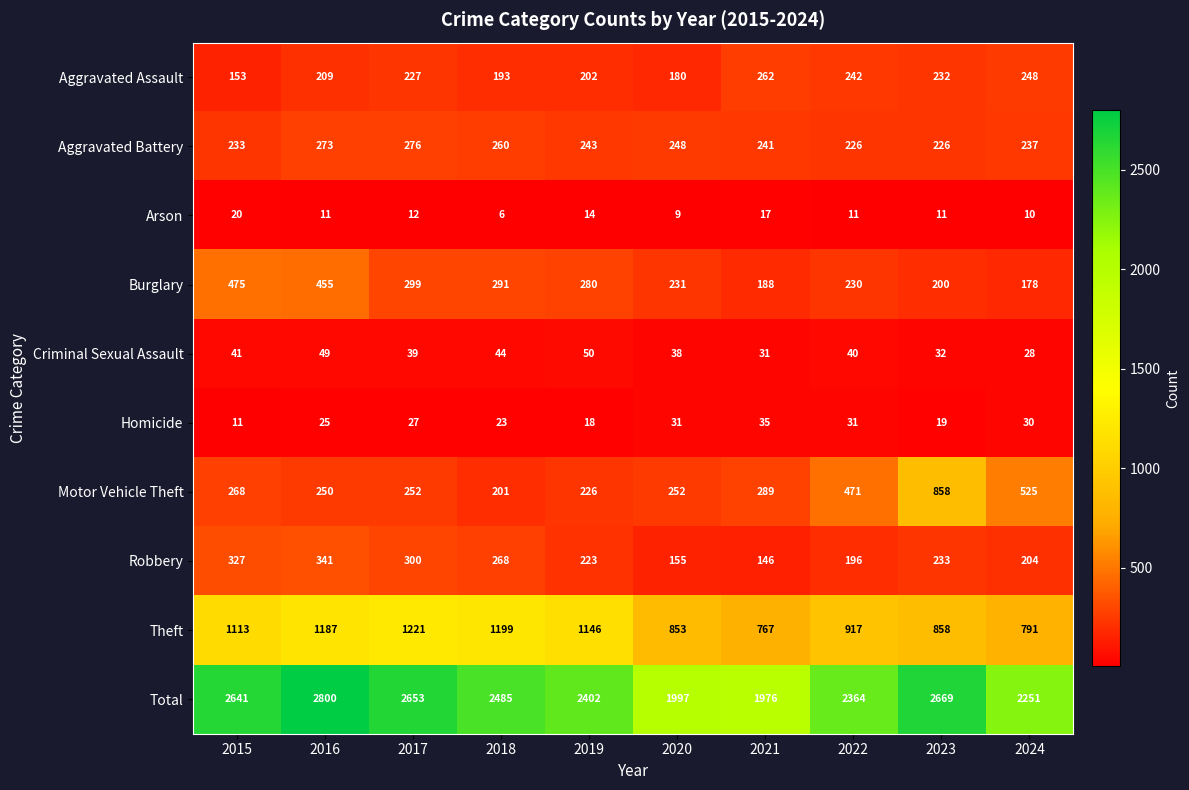

How many distinct data groups are displayed?

10